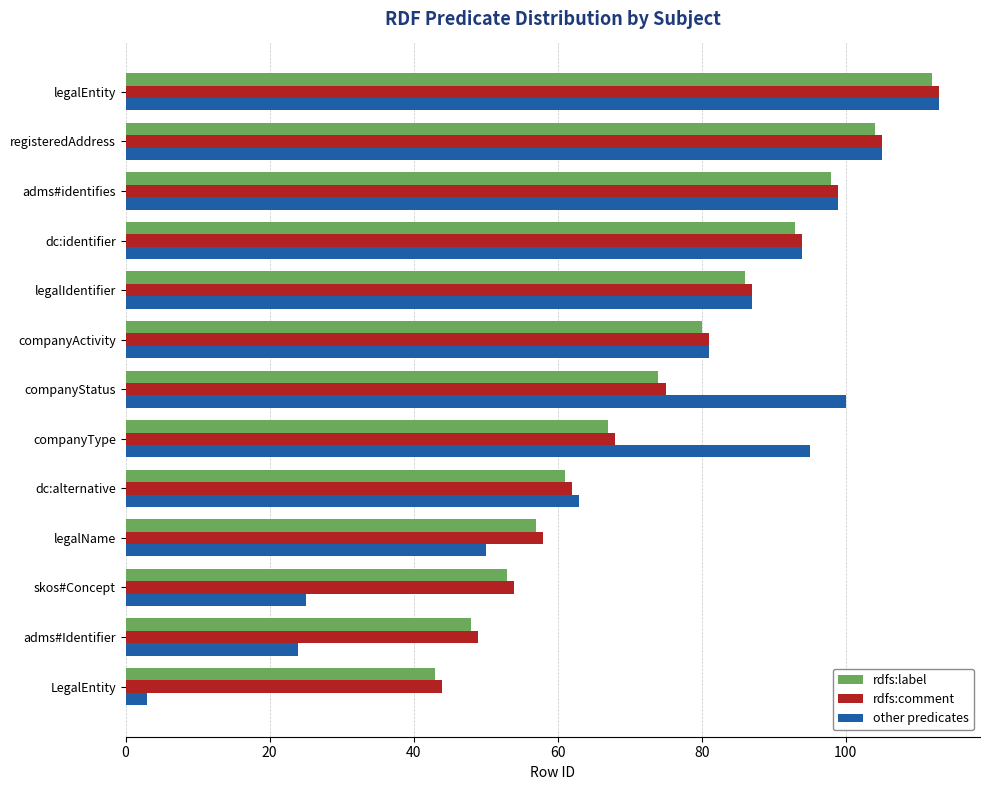

What is the difference between the second highest and second lowest values in the other predicates series?

81